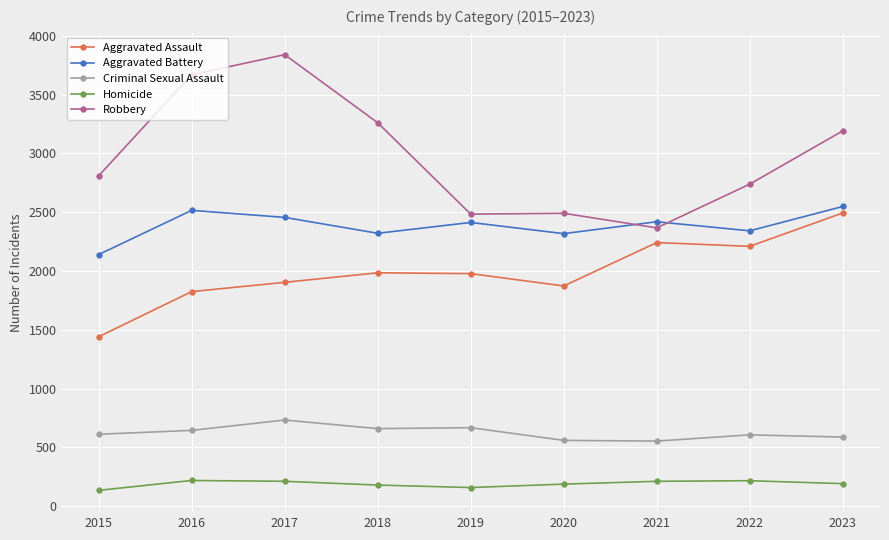

True or false: Aggravated Battery and Criminal Sexual Assault intersect in this chart.

False